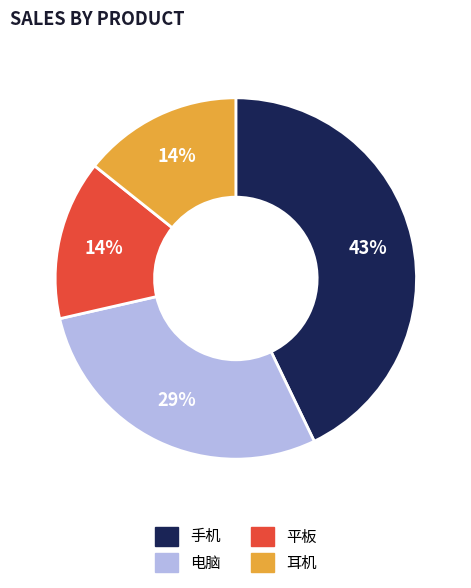

The 手机 slice represents 43% of the pie. True or false?

True